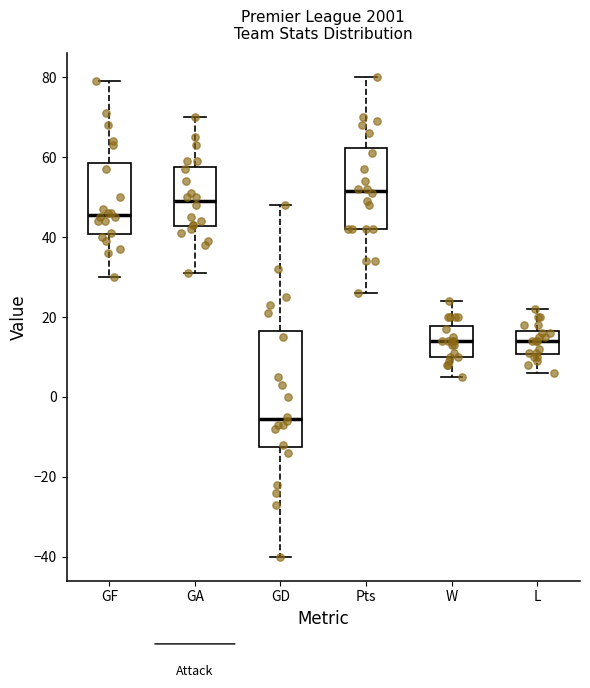

Which box has the highest median line?

Pts